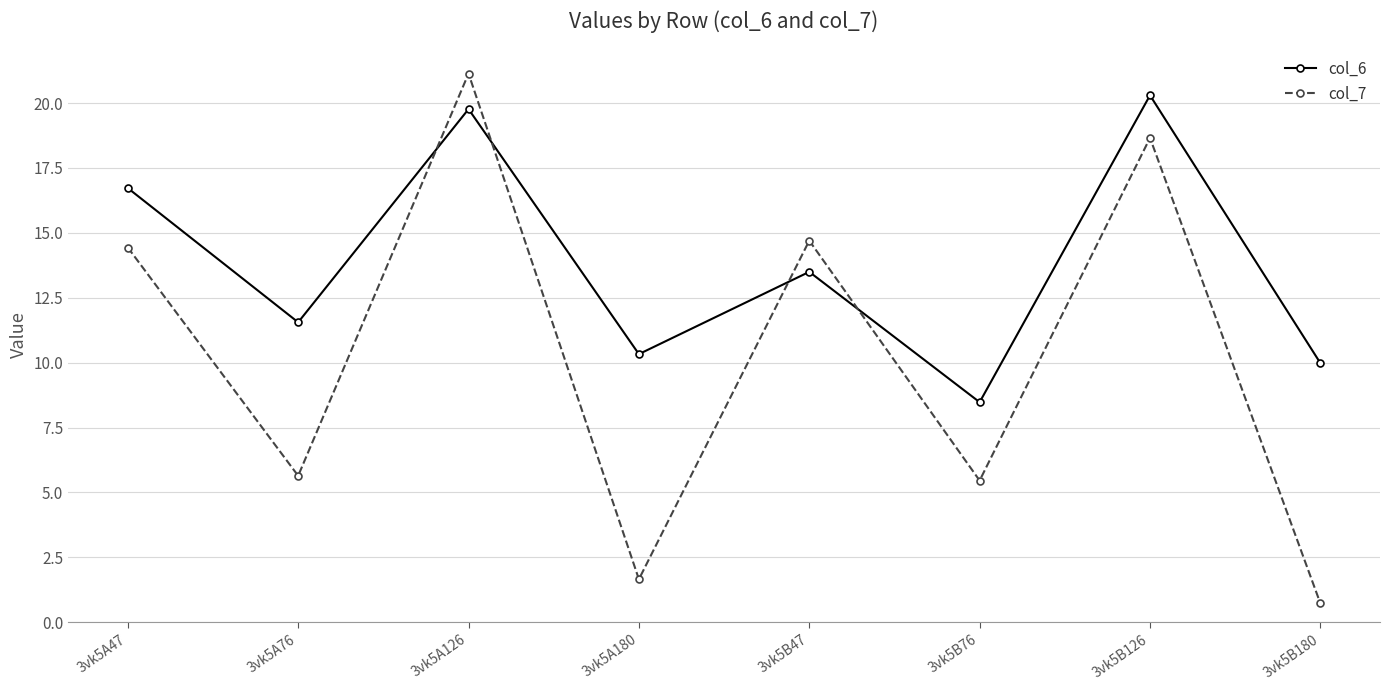

What are all the series names shown in the legend?

col_6, col_7